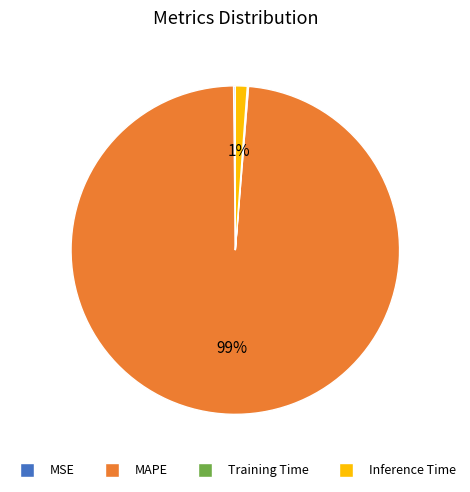

To the nearest percent, what is the average slice percentage?

25%